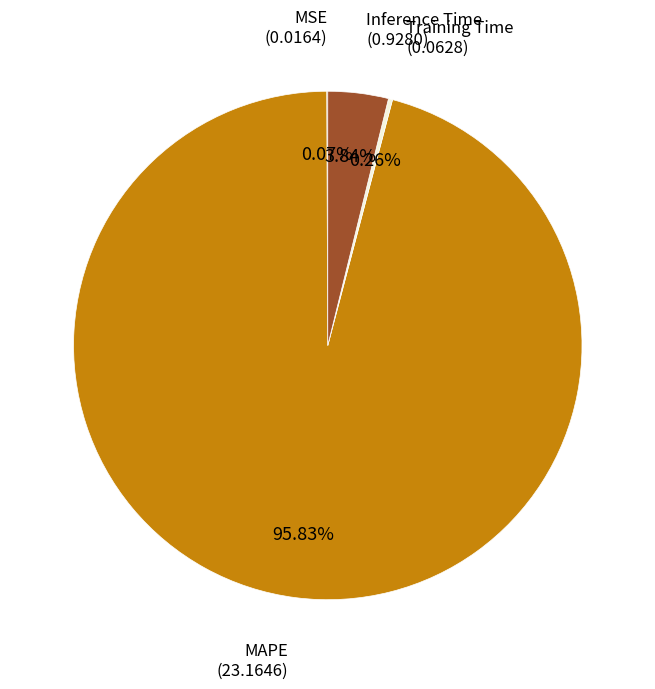

Which has a higher value, Inference Time or MAPE?

MAPE